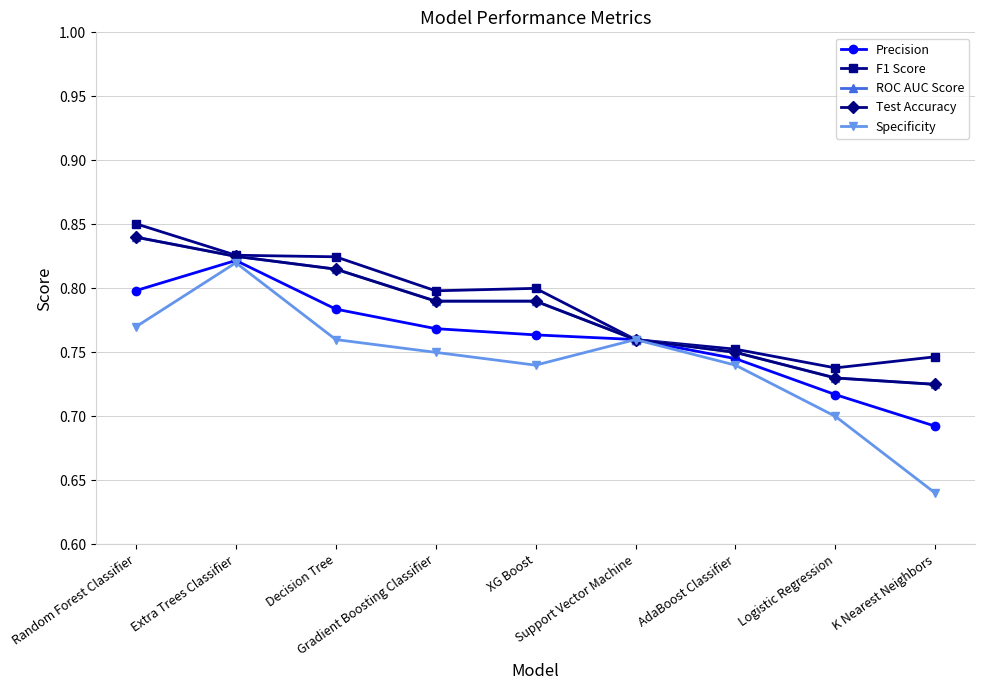

What is the label of the 6th point from the right?

Gradient Boosting Classifier